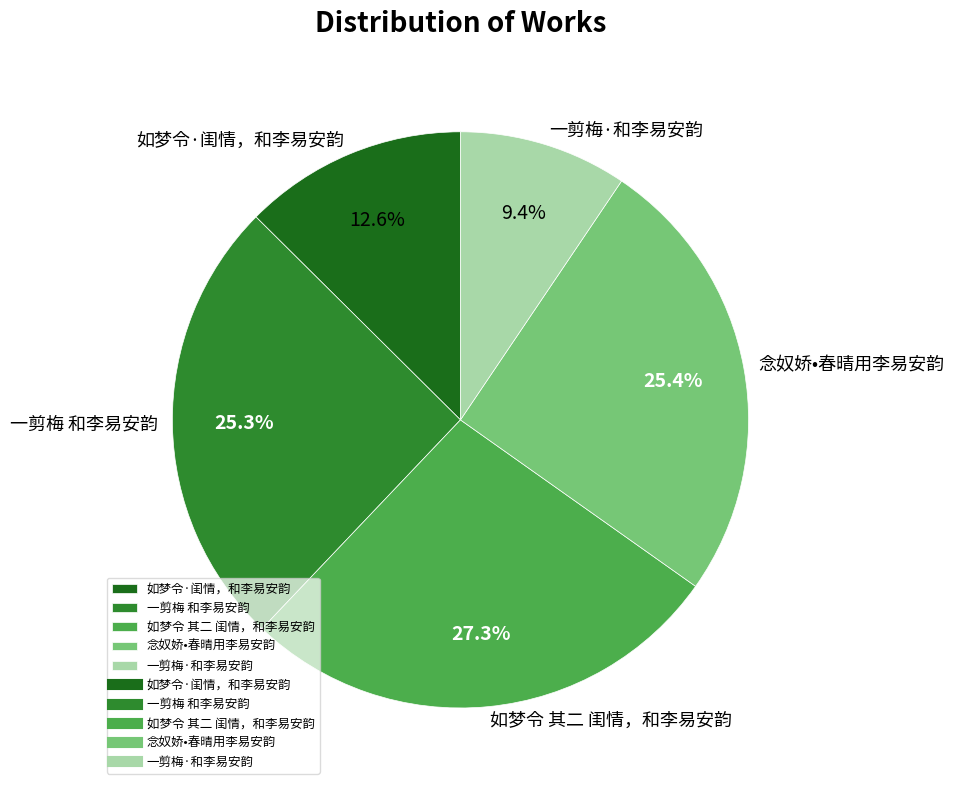

Is there any slice that represents more than half of the pie?

No